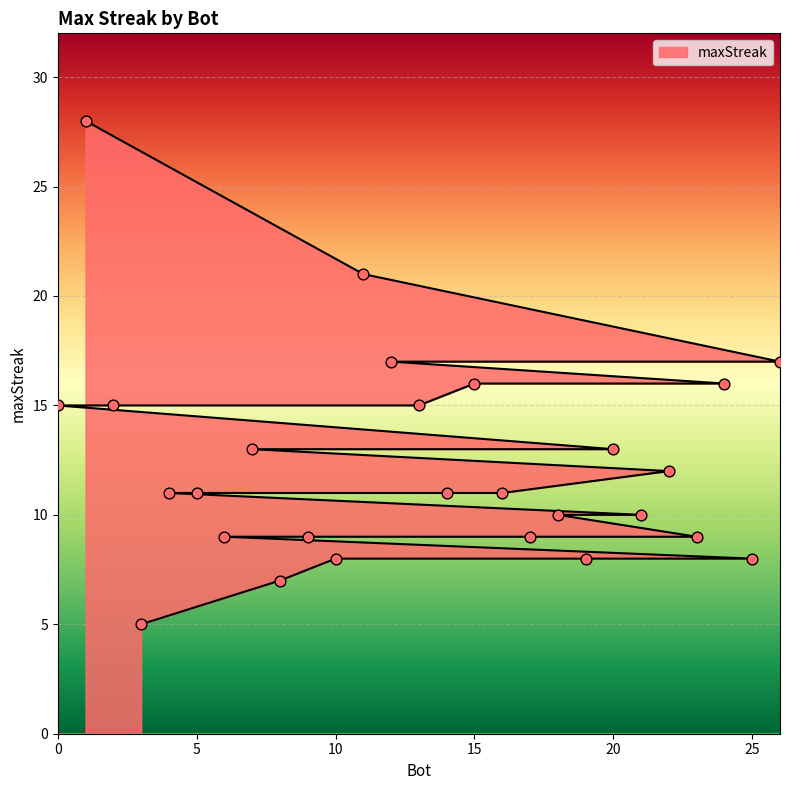

What is the ratio of the value at 2 to the value at 8?

2.1